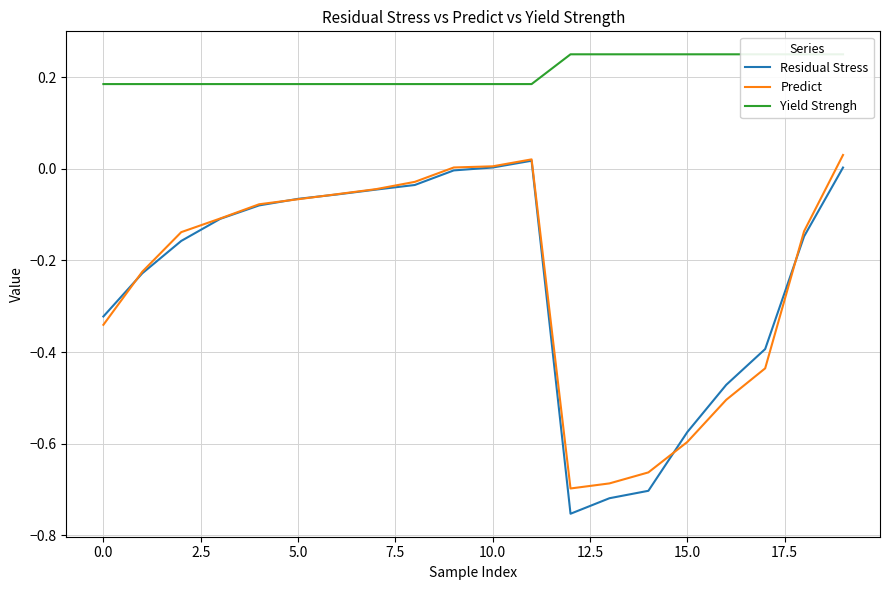

In Predict, how many points are lower than both neighbors (excluding endpoints)?

1